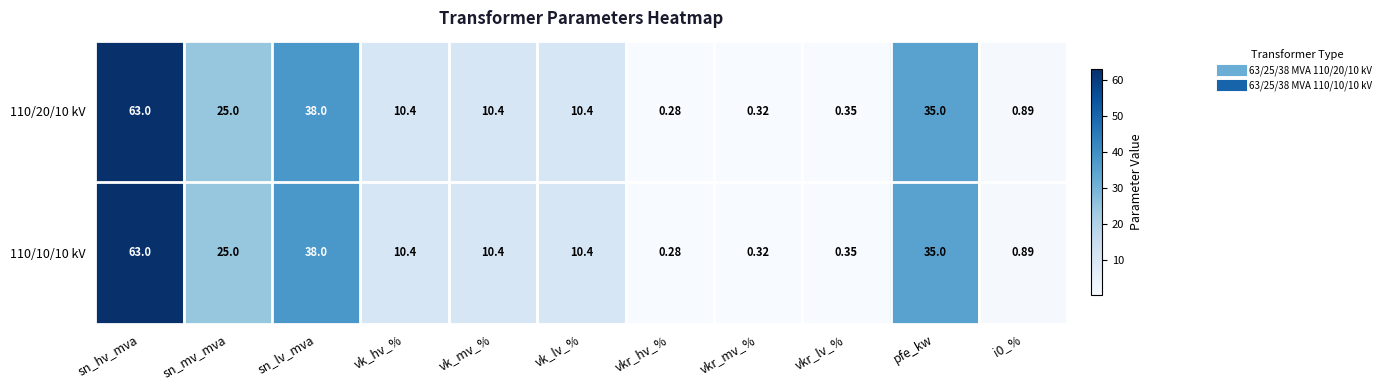

Where does the 110/20/10 kV series first go above 10?

sn_hv_mva